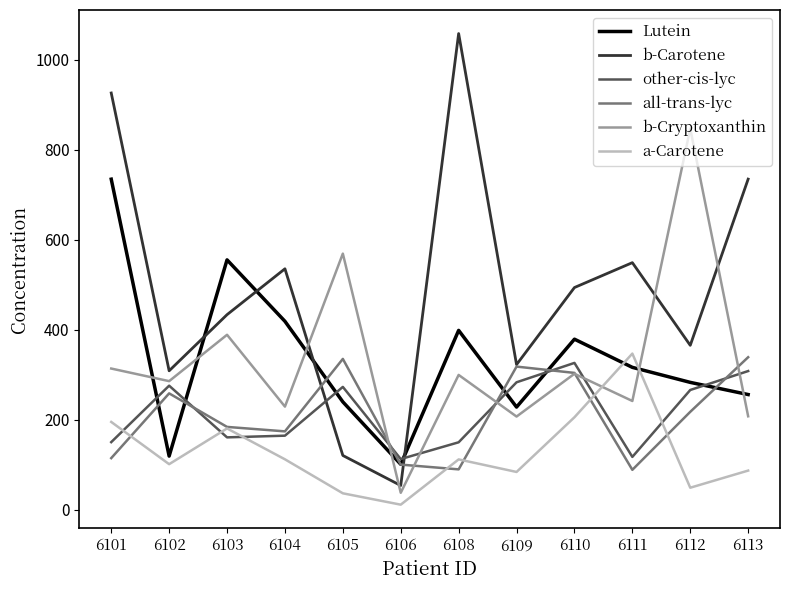

What is the difference between the maximum and minimum values in the b-Cryptoxanthin series?

809.3